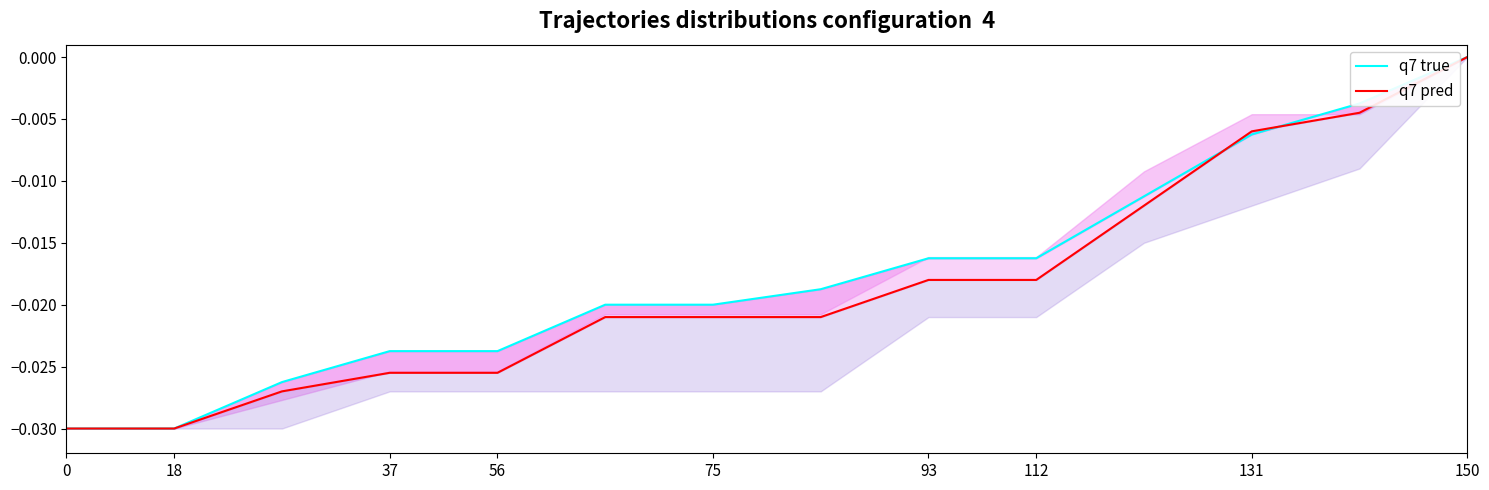

Is it true that q7 pred equals -0.0 at 18?

True